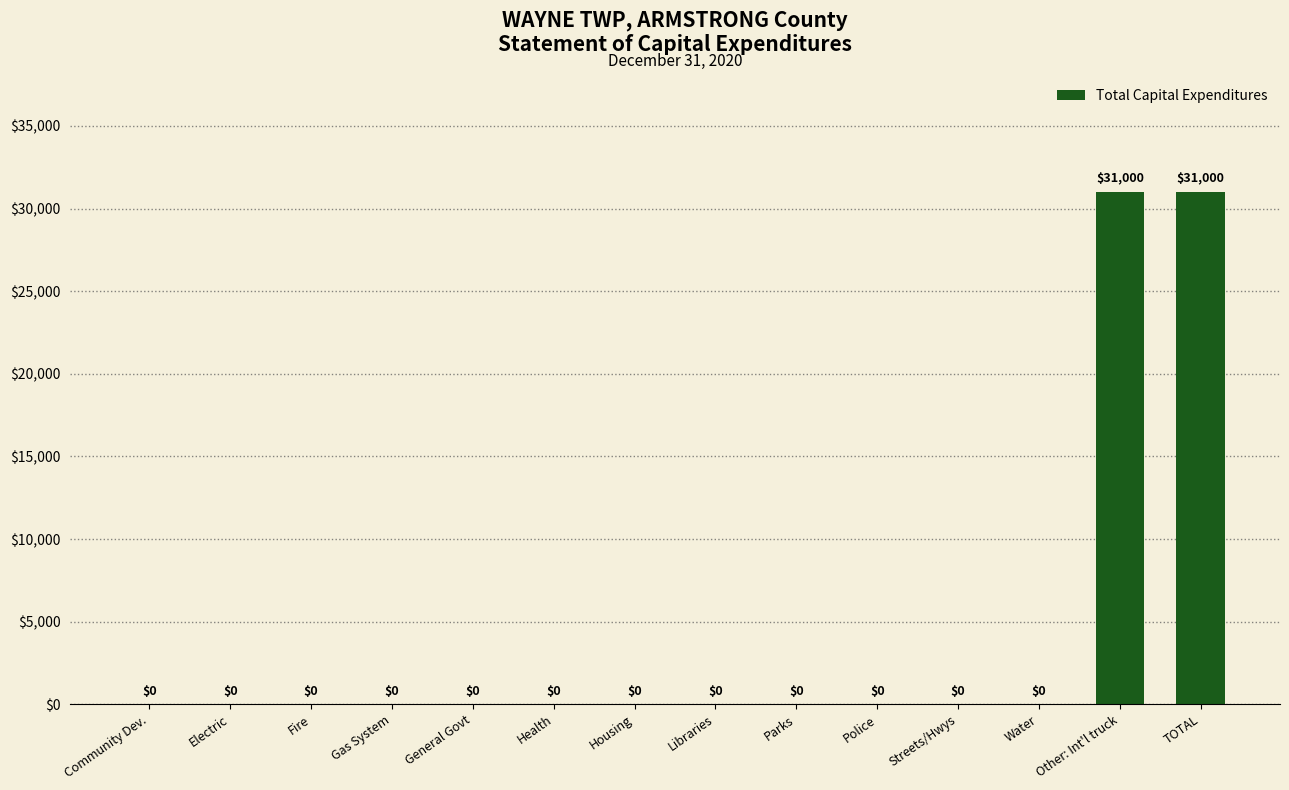

Count the number of values greater than 0.

2